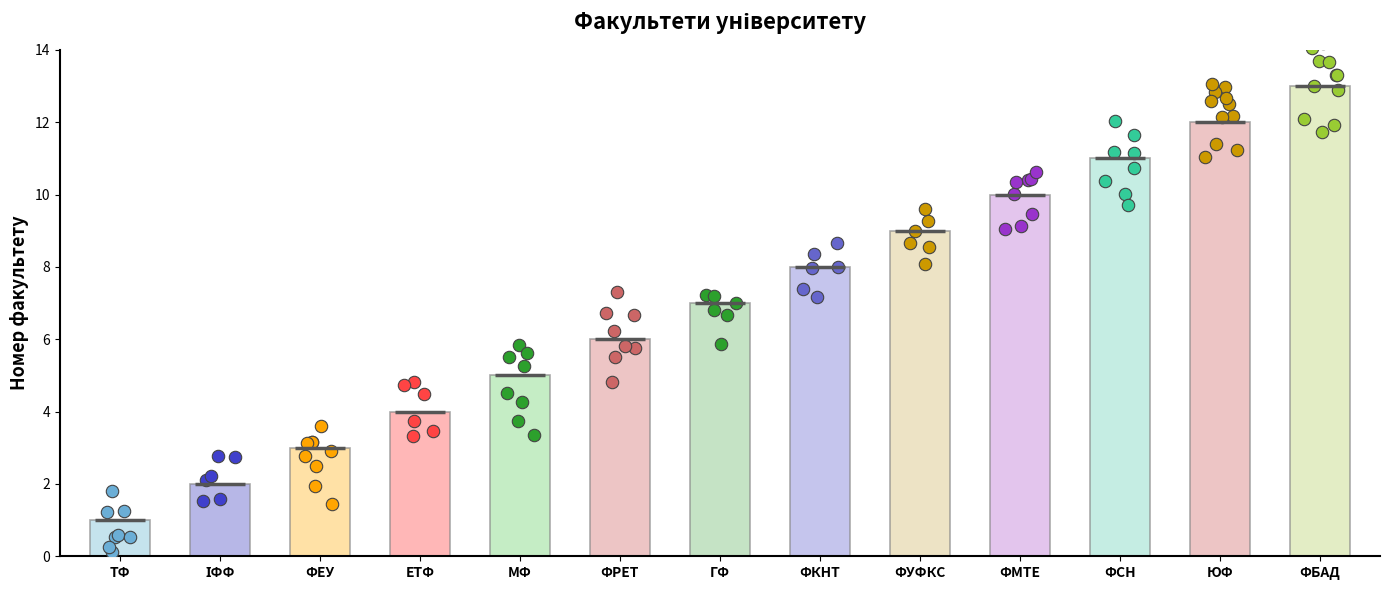

What is the change in value from ФКНТ to ЮФ?

+4